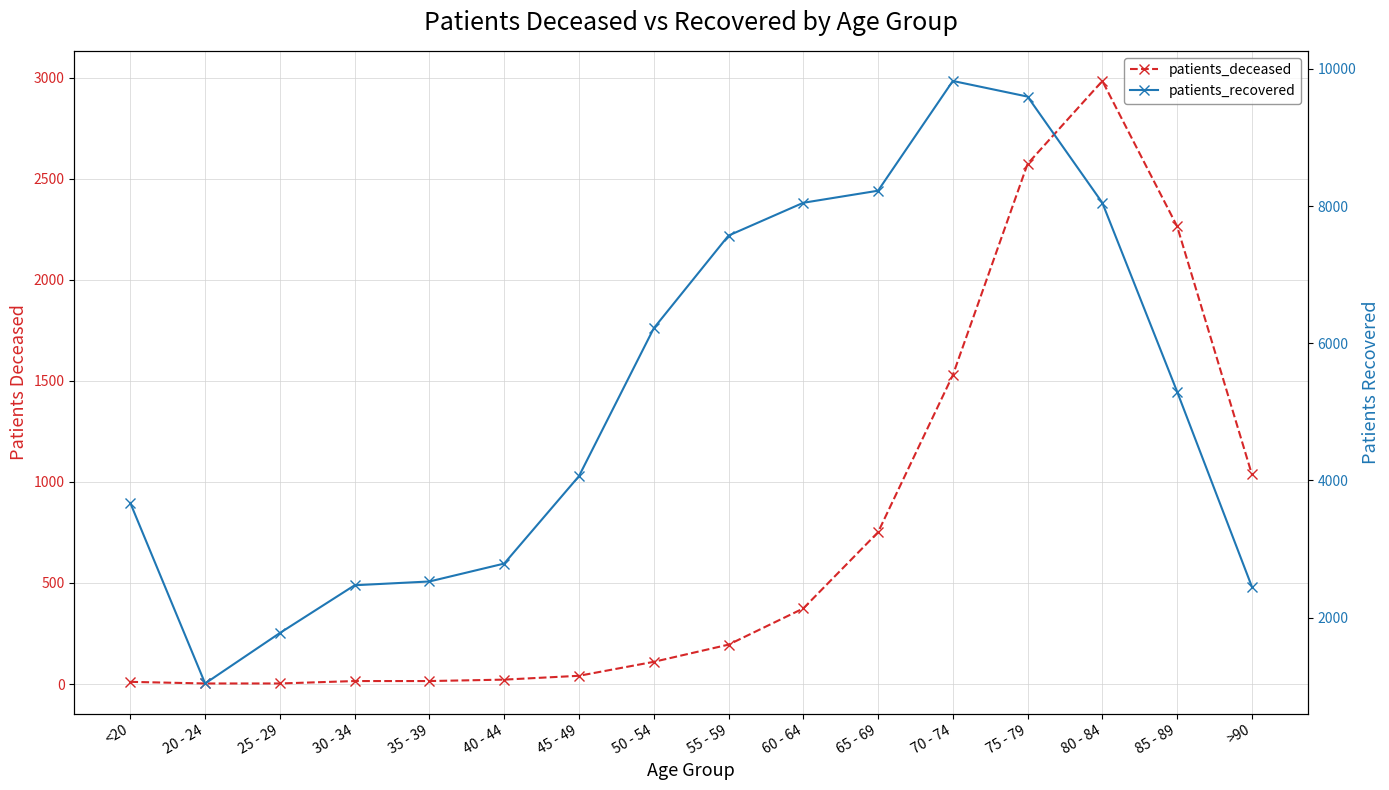

Reading left to right, extract all data points from this chart.

patients_deceased: 11	3	3	15	15	22	41	110	195	374	751	1528	2573	2983	2264	1037
patients_recovered: 3669	1039	1775	2471	2526	2787	4062	6217	7569	8047	8223	9823	9595	8046	5293	2449